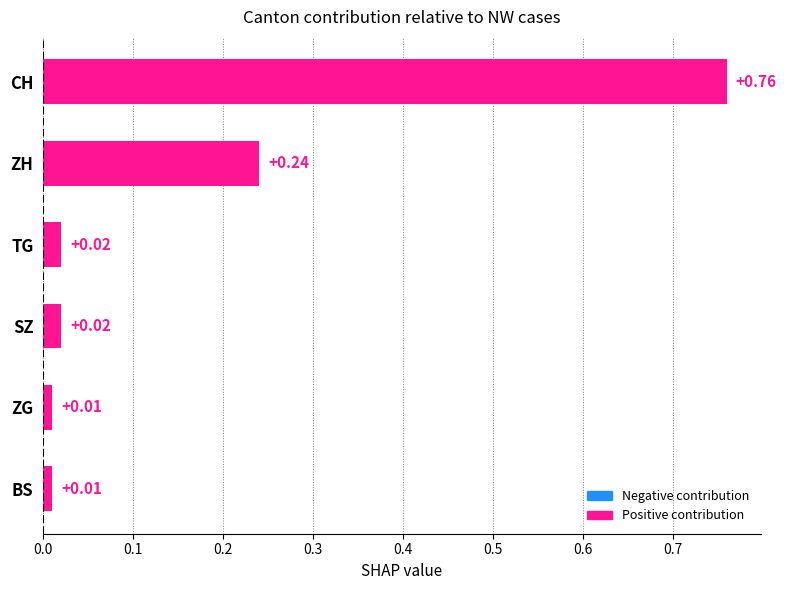

What is the difference between the values at TG and CH?

0.7